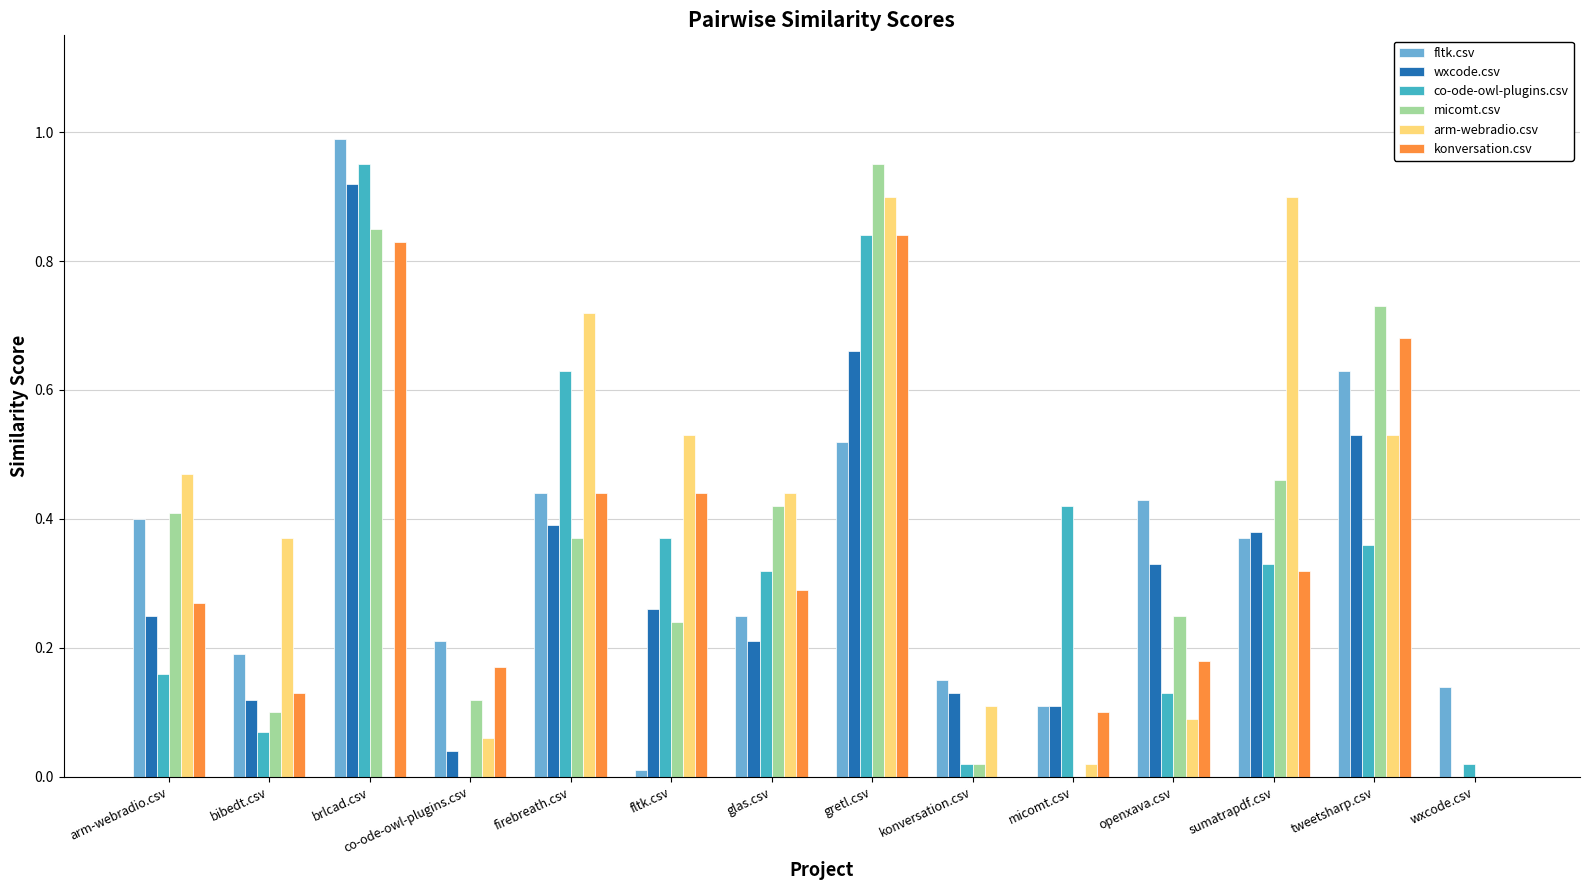

Which category has the highest value in the wxcode.csv series?

brlcad.csv